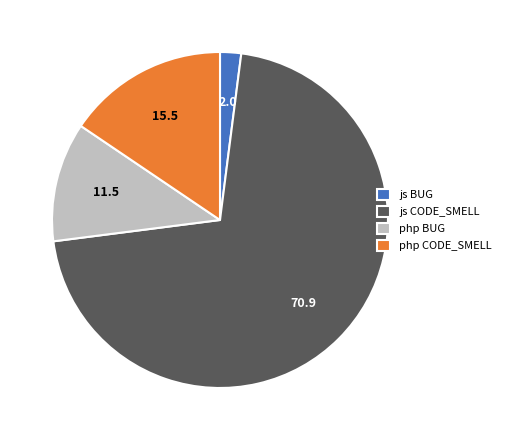

What is the majority slice?

js CODE_SMELL